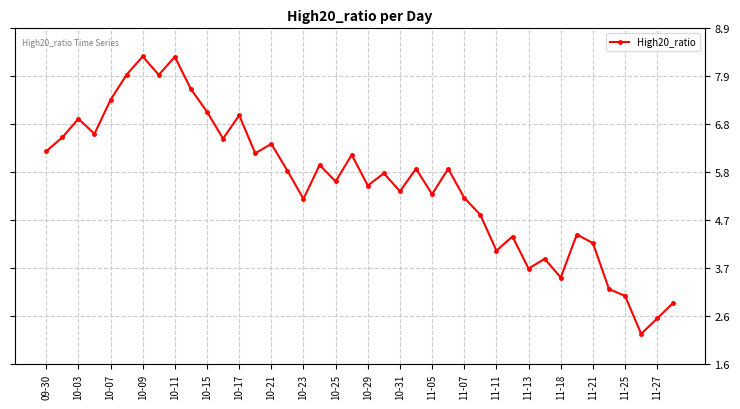

What is the minimum value shown in the chart?

2.3